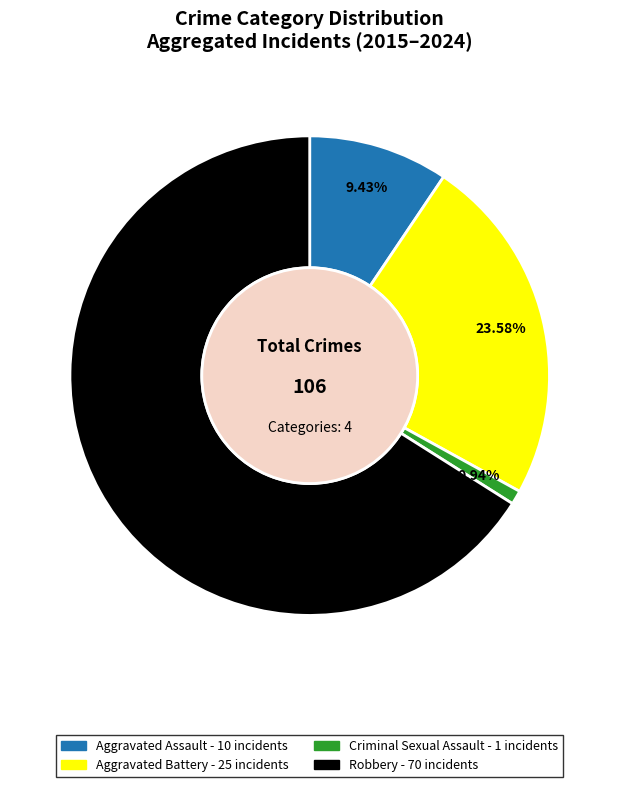

How many segments does this pie chart have?

4